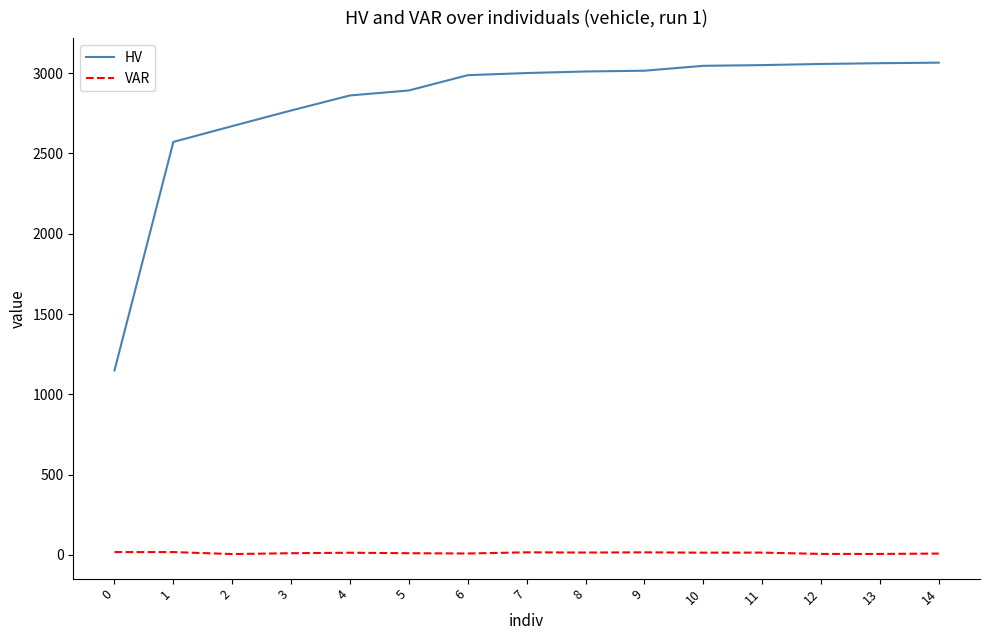

True or false: HV and VAR intersect in this chart.

False